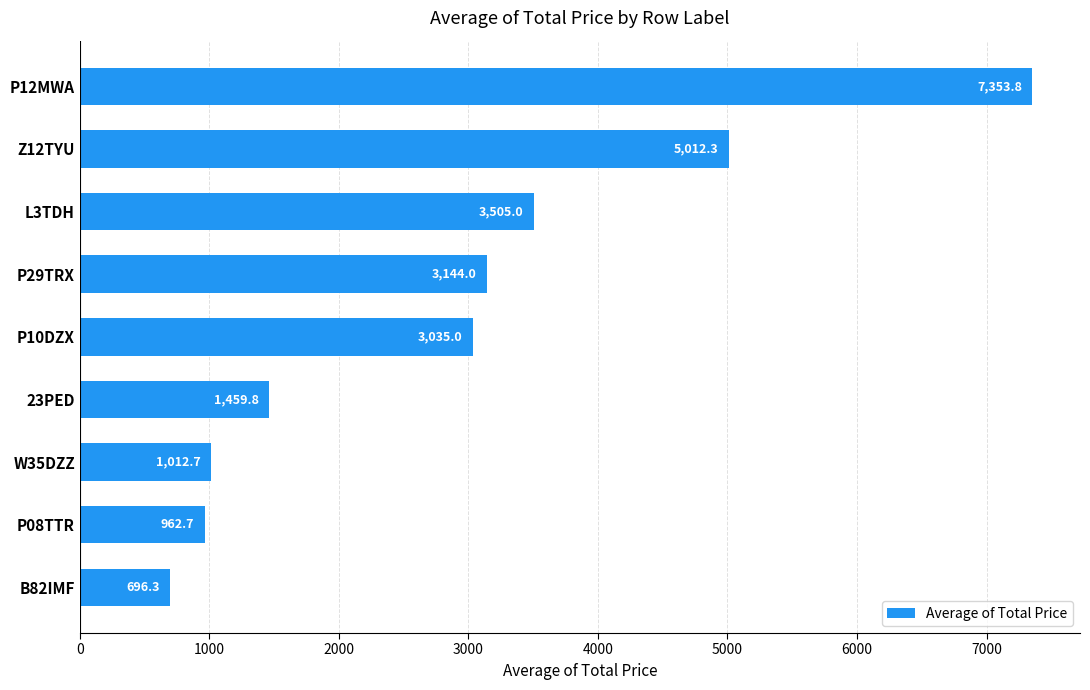

Reading bottom to top, extract all data points from this chart.

B82IMF=696.3	P08TTR=962.7	W35DZZ=1012.7	23PED=1459.8	P10DZX=3035.0	P29TRX=3144.0	L3TDH=3505.0	Z12TYU=5012.3	P12MWA=7353.8